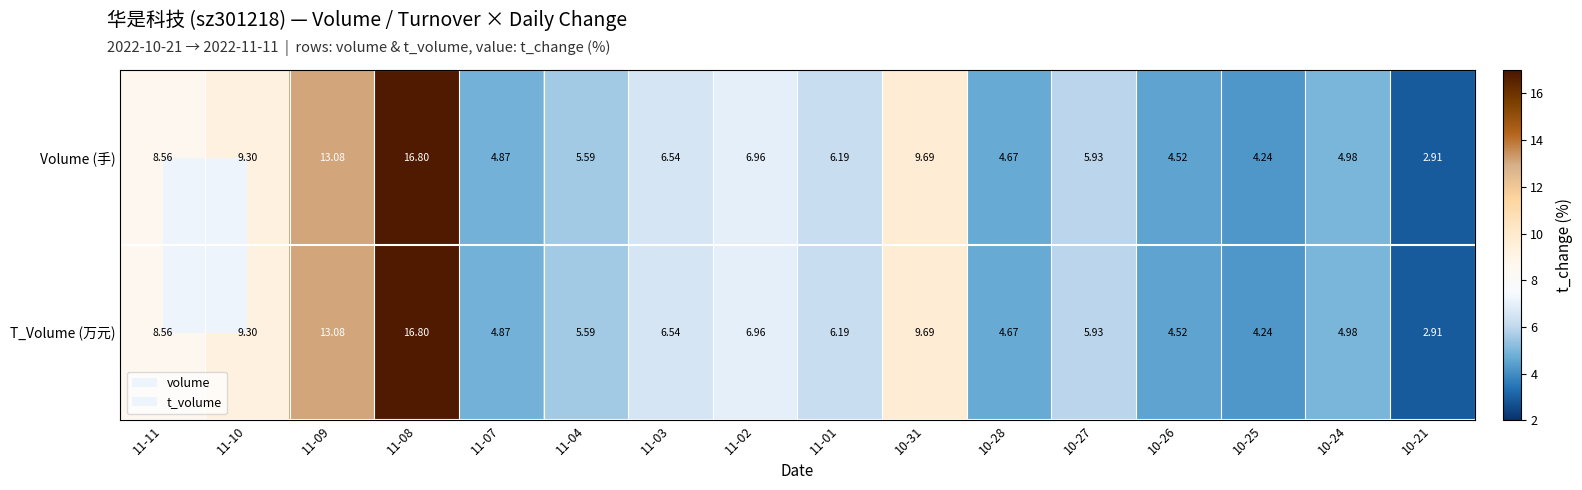

Is the value of T_Volume (万元) at 11-10 greater than the value of Volume (手) at 10-27?

Yes